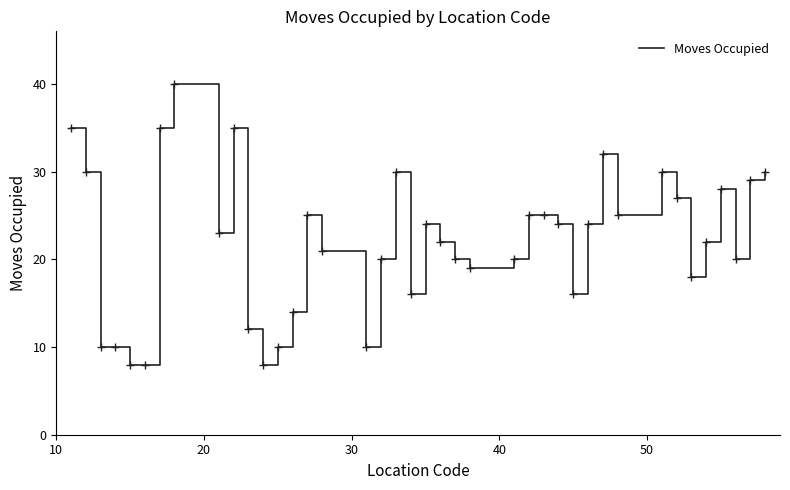

What is the difference between the maximum and minimum values?

32